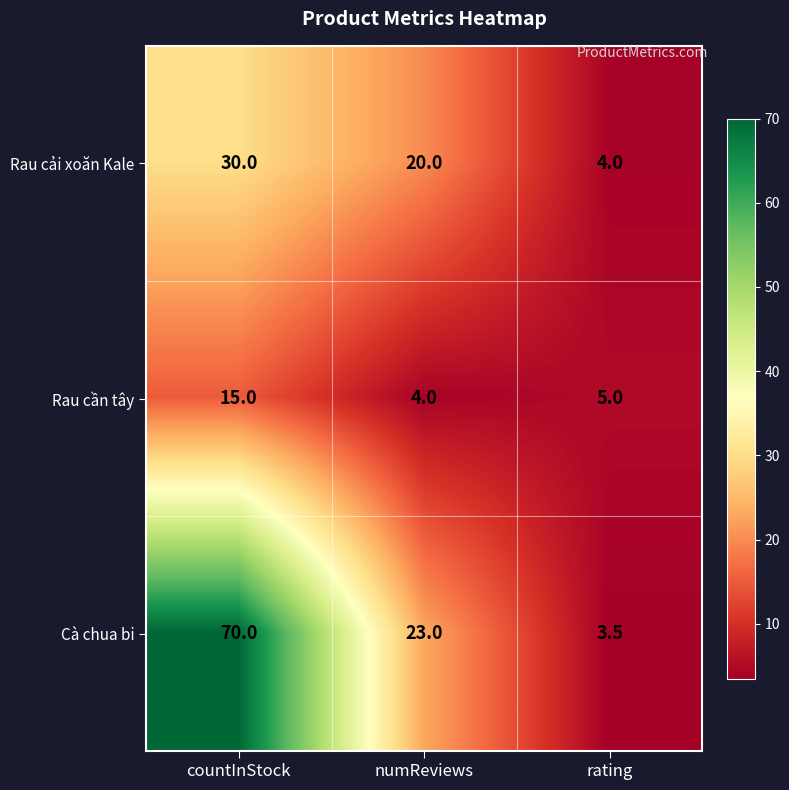

How many series are shown in this chart?

3